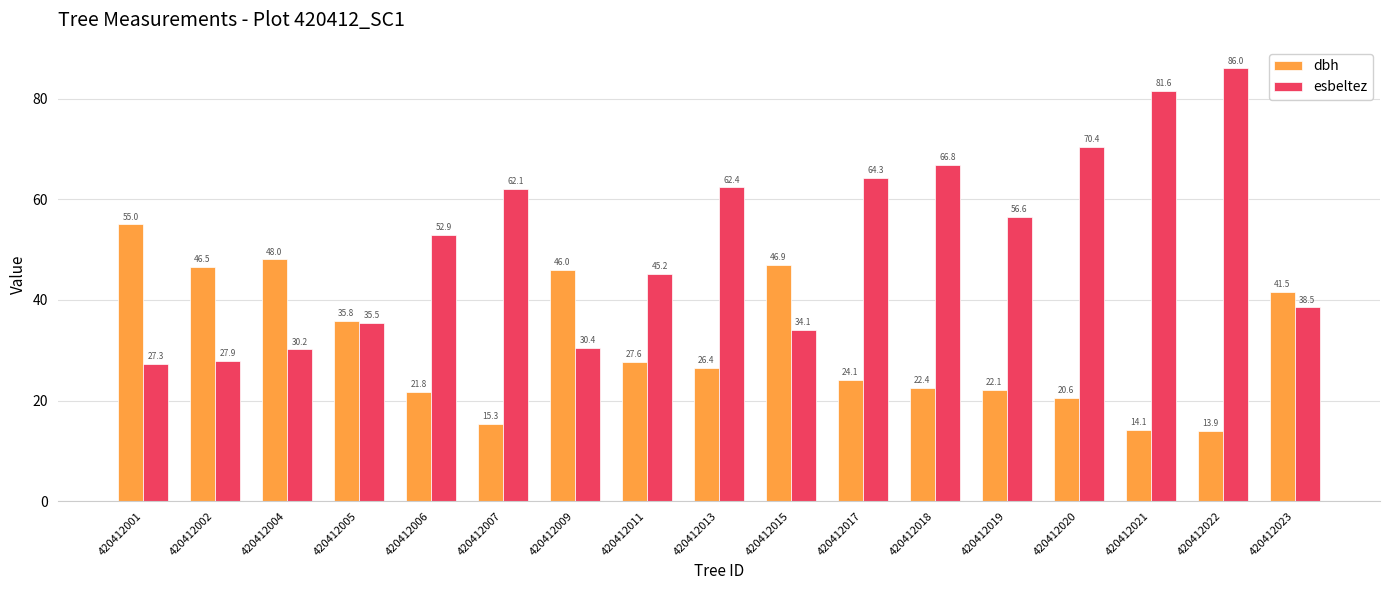

Which series has the largest range (max minus min)?

esbeltez